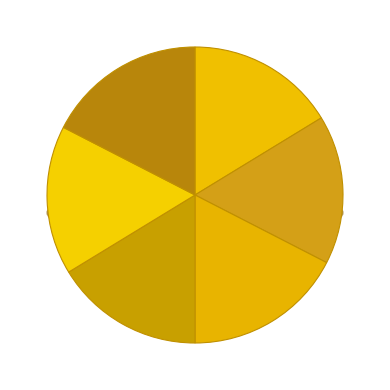

To the nearest percent, what is the combined percentage of 86039060 and 102234323?

34%